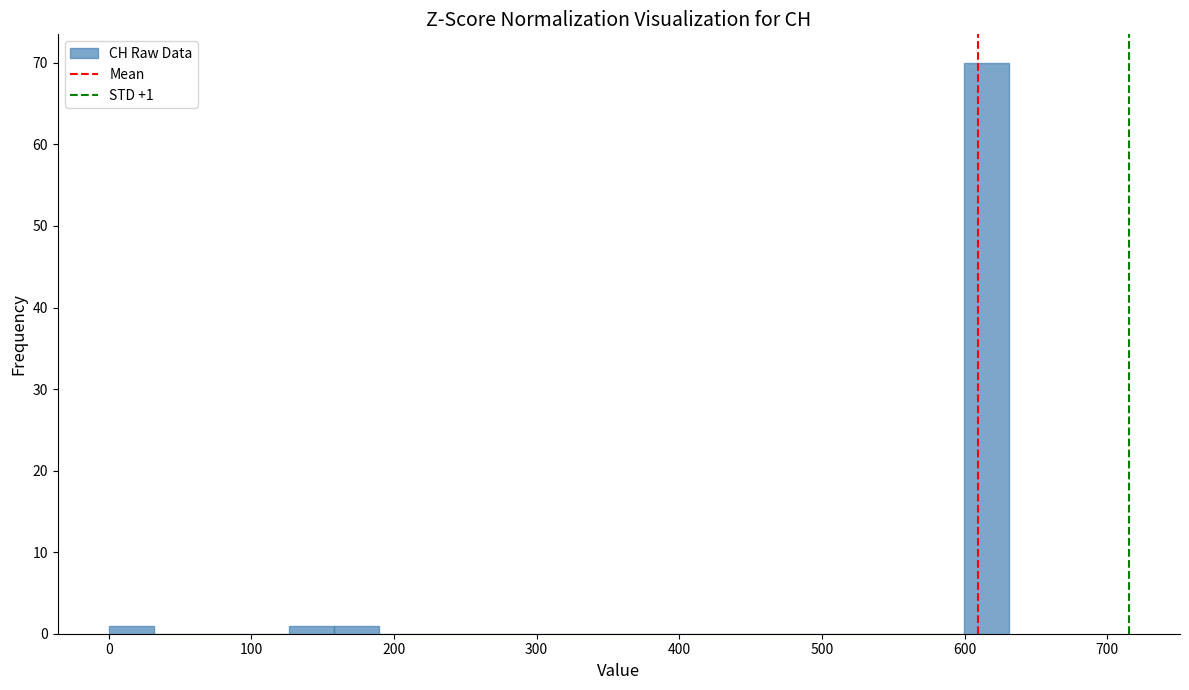

Read against the x-axis, roughly where is the centre of the tallest bar?

620